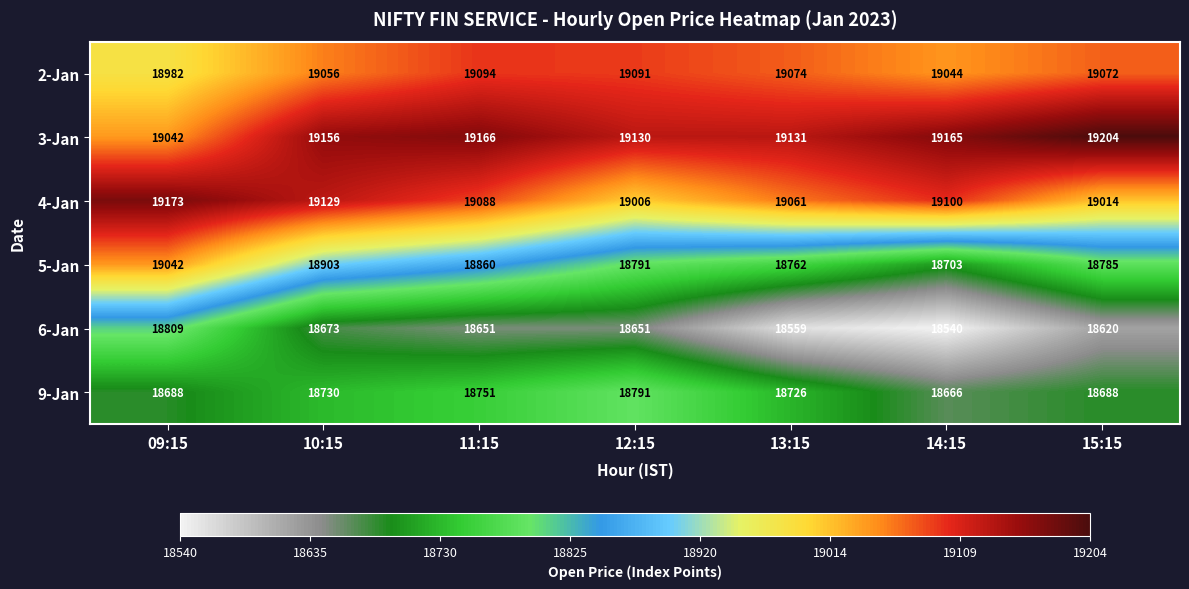

What is the difference between the highest and lowest values at 11:15?

515